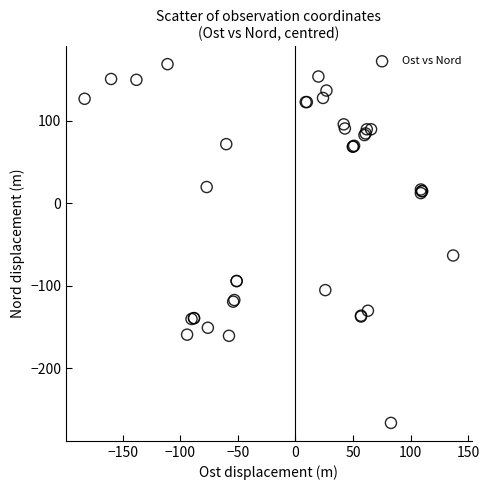

What Y value in the scatter plot is closest to -48?

-63.2